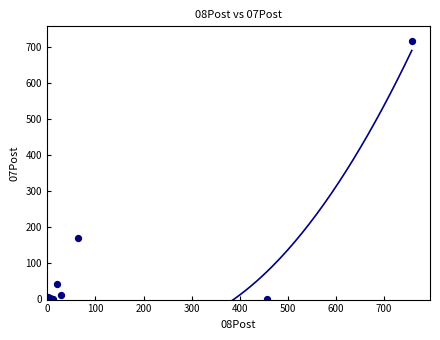

What Y value in the scatter plot is closest to 359?

170.0